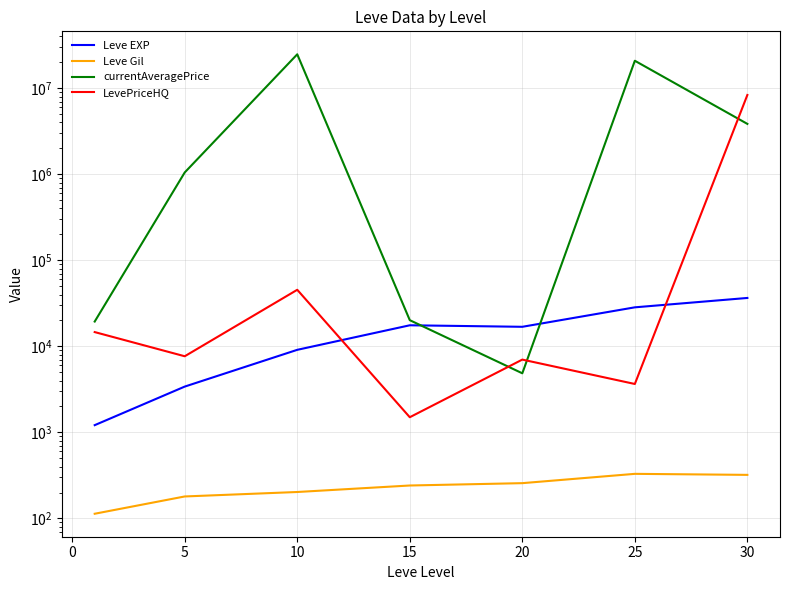

How many interior local valleys does the currentAveragePrice series have?

1